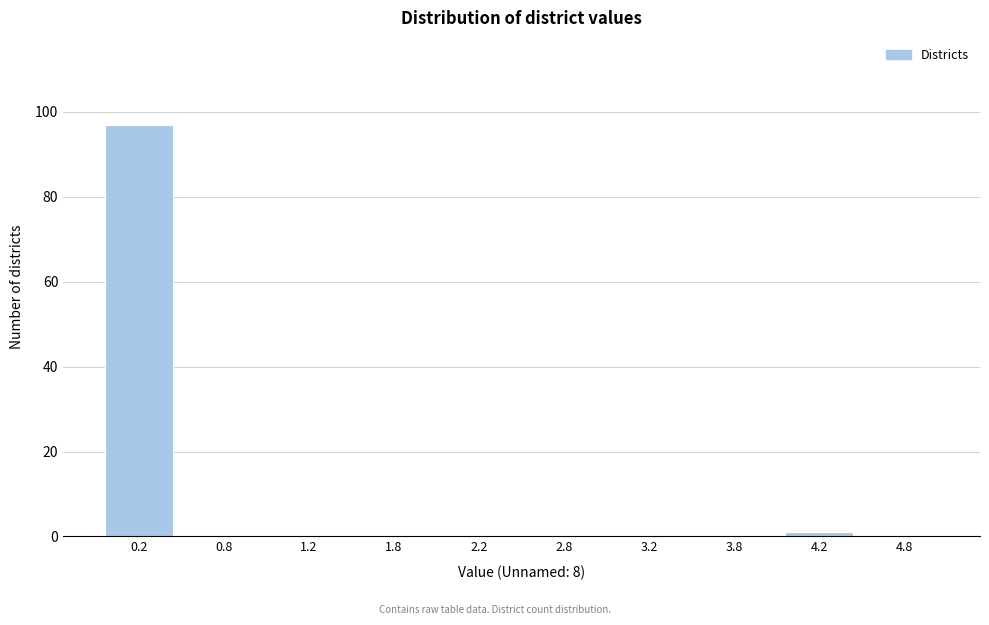

Reading left to right, transcribe this chart: for each bar, give the range it covers on the x-axis and its height. The values are not printed on the chart, so give them approximately, as read against the axis.

0.0 to 0.5: 98
0.5 to 1.0: 0
1.0 to 1.5: 0
1.5 to 2.0: 0
2.0 to 2.5: 0
2.5 to 3.0: 0
3.0 to 3.5: 0
3.5 to 4.0: 0
4.0 to 4.5: under 2
4.5 to 5.0: 0